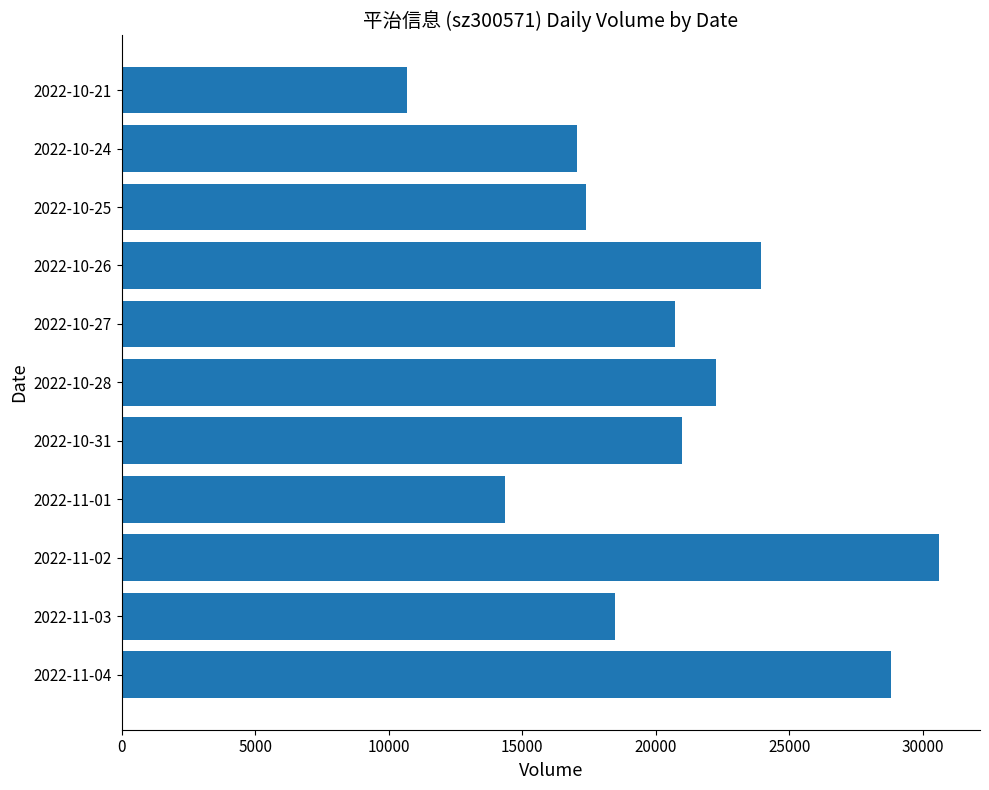

Between 2022-11-04 and 2022-10-21, which is larger?

2022-11-04